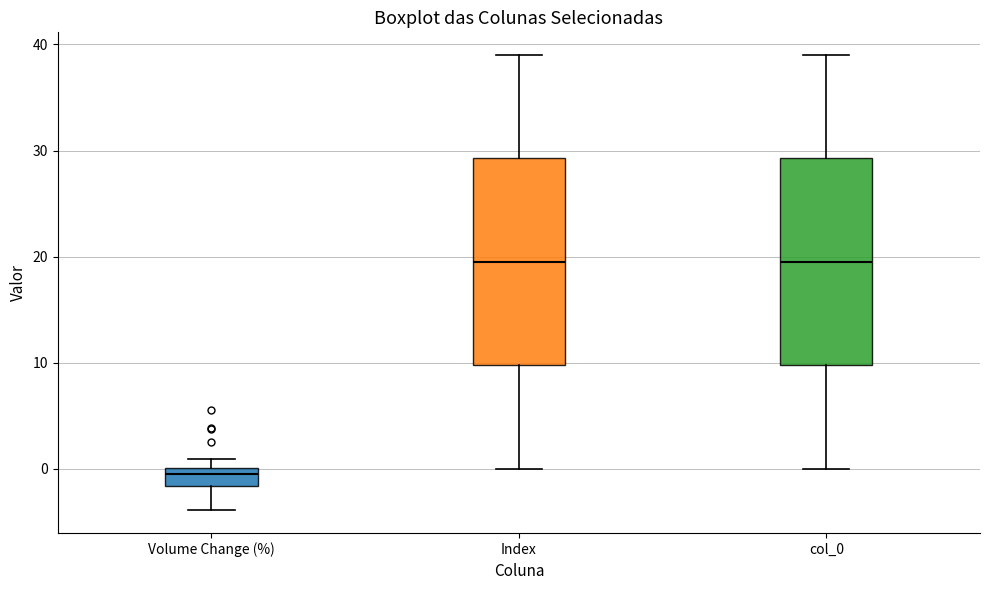

Where does the lower whisker of the box for col_0 end on the y-axis? The values are not printed on the chart, so give them approximately, as read against the axis.

0